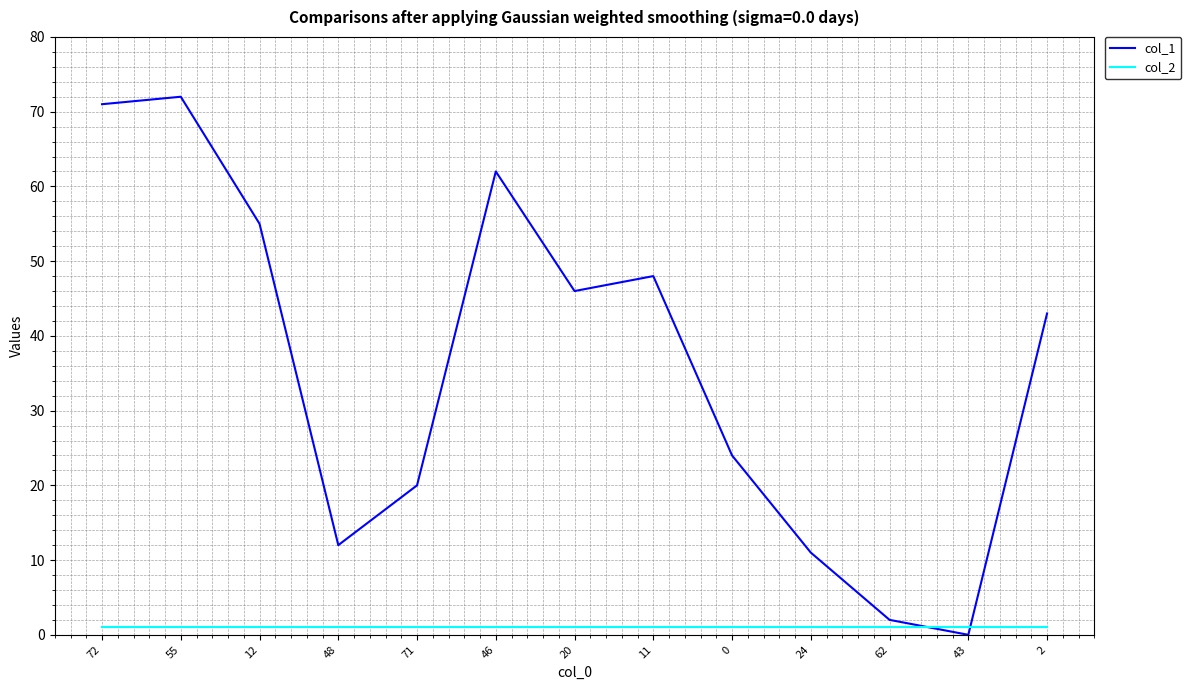

What are all the series names shown in the legend?

col_1, col_2